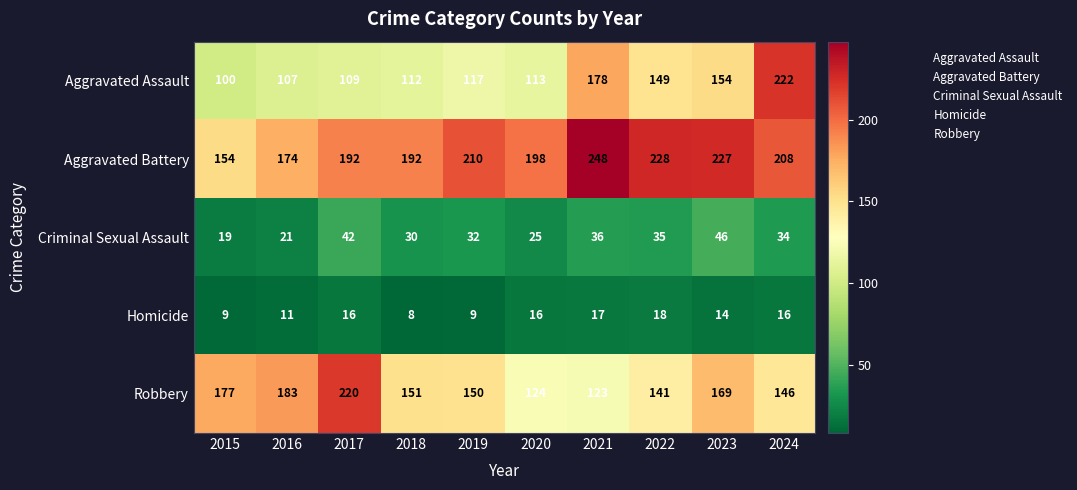

Where is Aggravated Assault nearest to the value 161?

2023